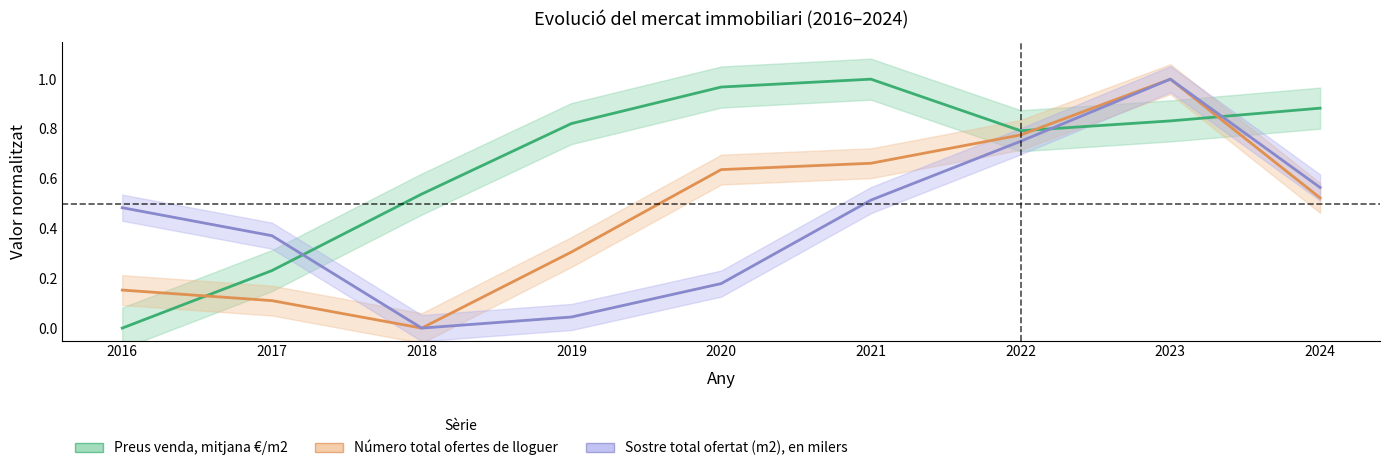

Reading right to left, extract all data points from this chart.

Preus venda, mitjana €/m2: 2024=0.9	2023=0.8	2022=0.8	2021=1.0	2020=1.0	2019=0.8	2018=0.5	2017=0.2	2016=0.0
Número total ofertes de lloguer: 2024=0.5	2023=1.0	2022=0.8	2021=0.7	2020=0.6	2019=0.3	2018=0.0	2017=0.1	2016=0.2
Sostre total ofertat (m2), en milers: 2024=0.6	2023=1.0	2022=0.8	2021=0.5	2020=0.2	2019=0.0	2018=0.0	2017=0.4	2016=0.5